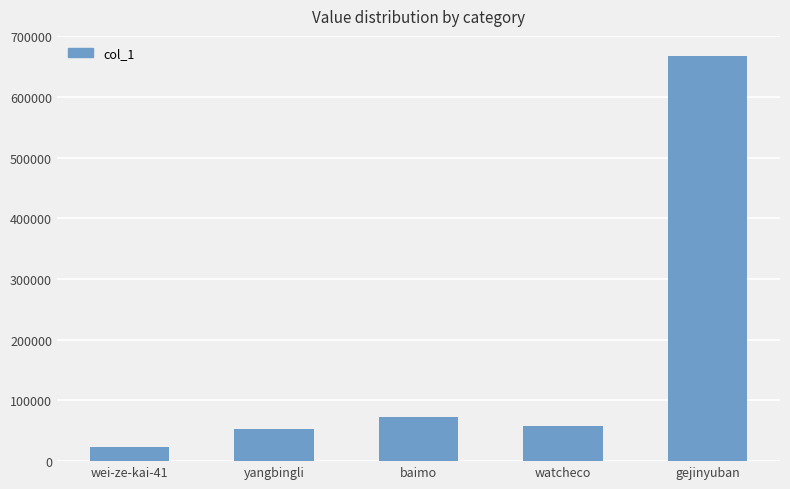

Read the value at wei-ze-kai-41.

22988